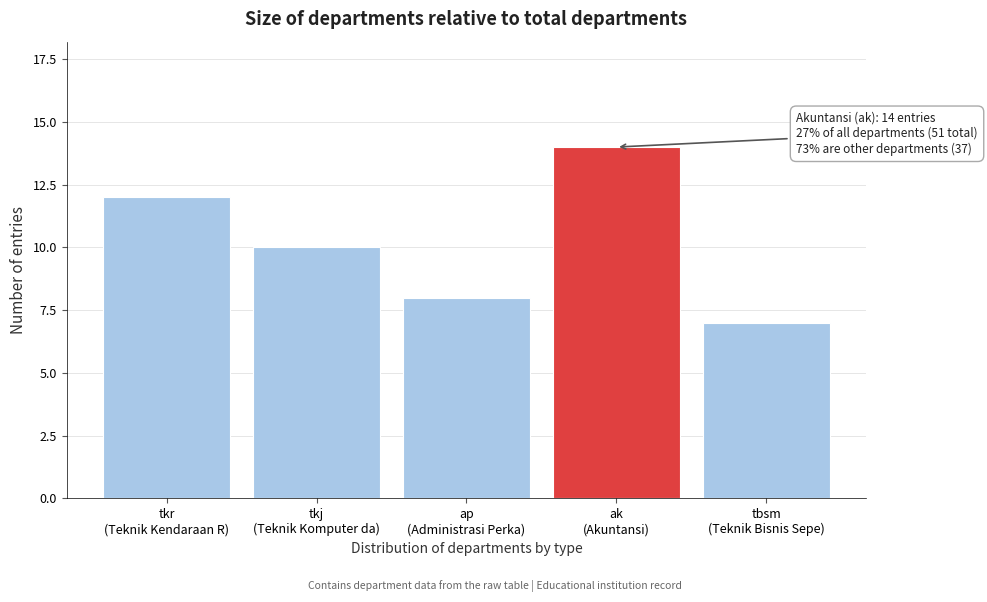

Reading left to right, what are all the values shown in this chart?

12	10	8	14	7